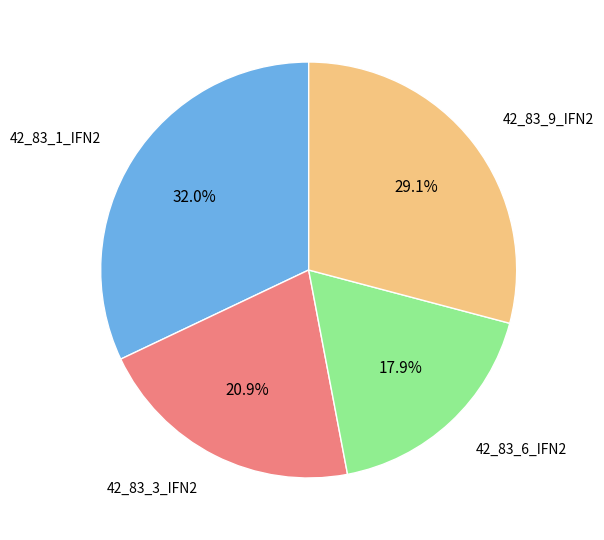

Is there a majority slice in this chart?

No